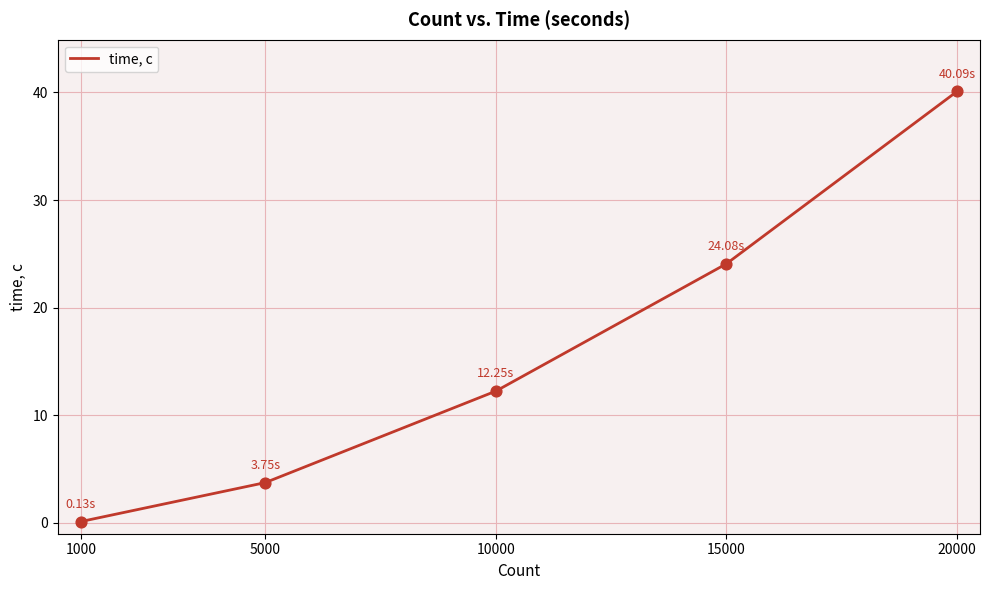

Between 15000 and 1000, which is larger?

15000